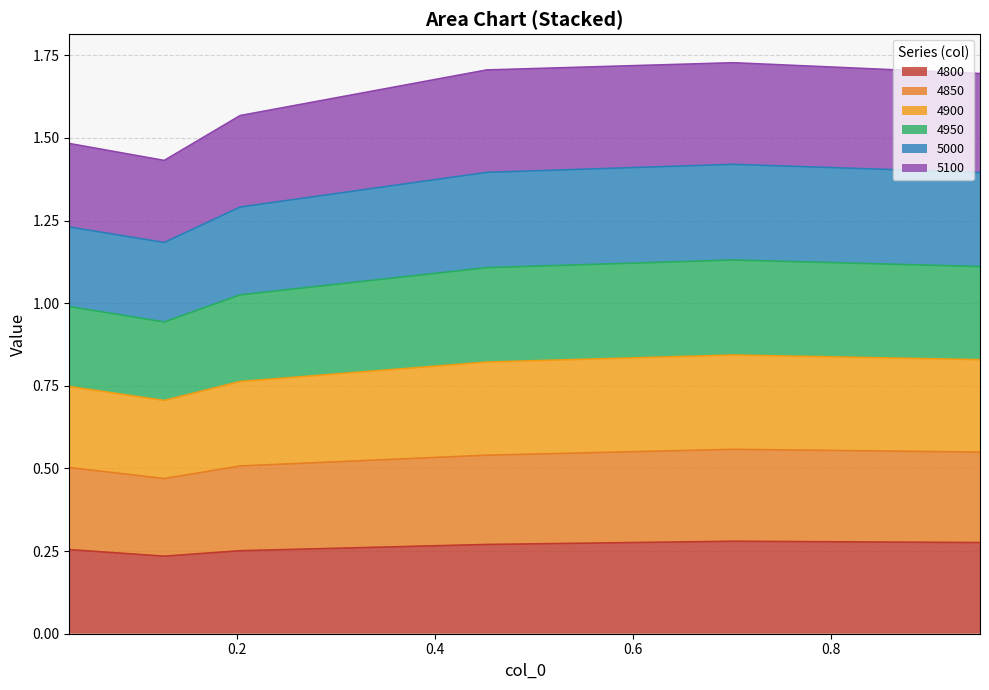

Which has a higher value, 0.7013698630136986 or 0.9506849315068493?

0.7013698630136986